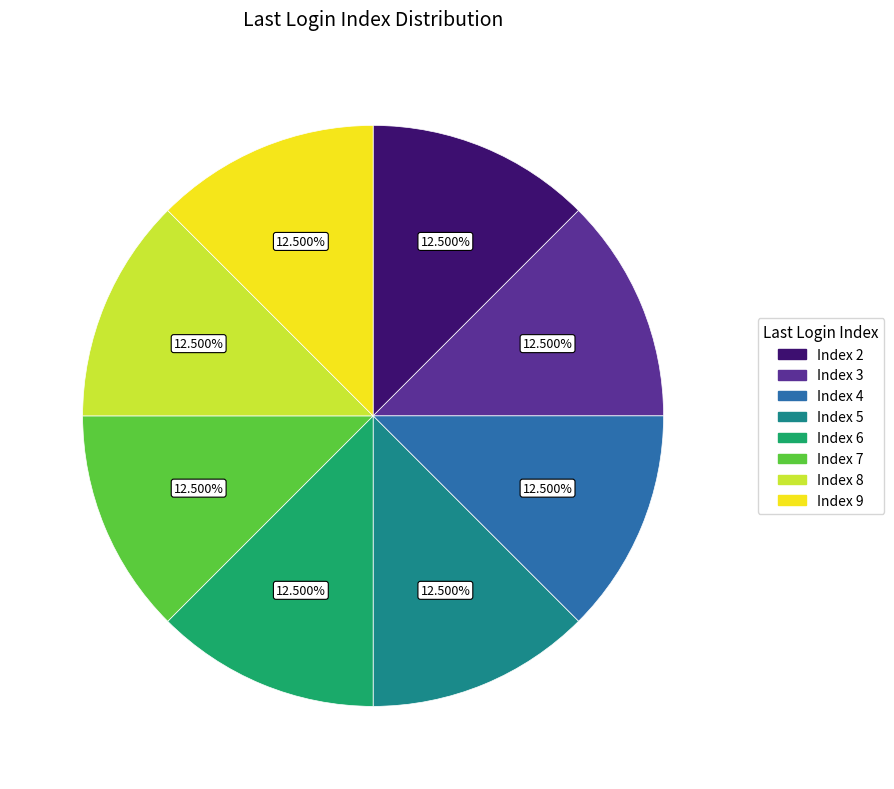

Does Index 5 account for over 50% of the chart?

No